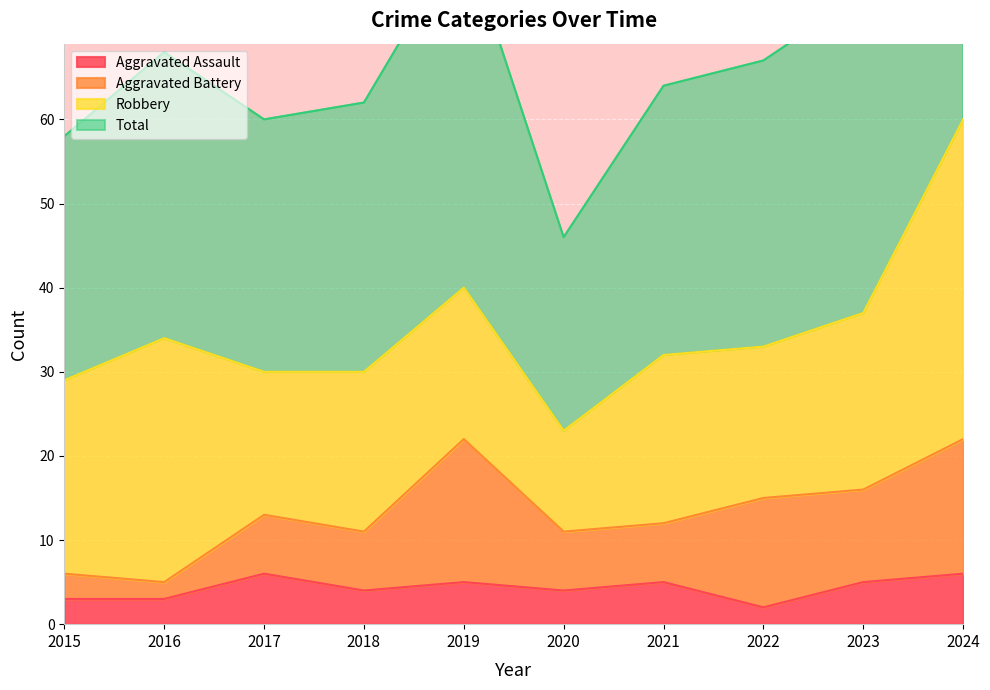

The value of Aggravated Assault at 2020 is 4. True or false?

True